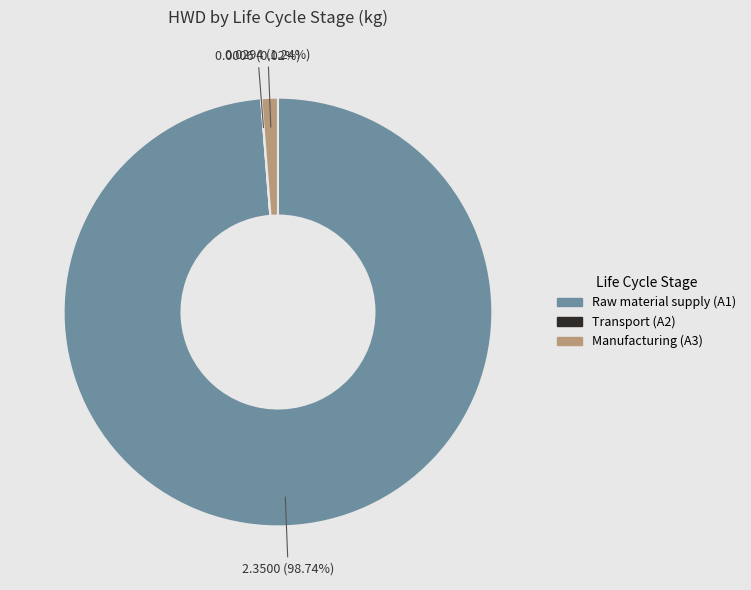

Does any single category account for the majority?

Yes